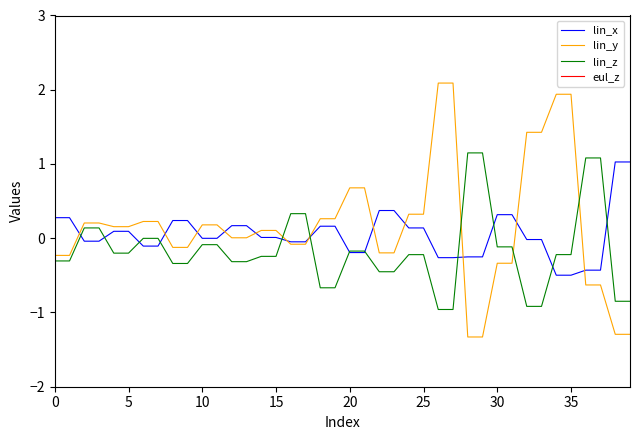

How many data points in lin_z are above 0?

8